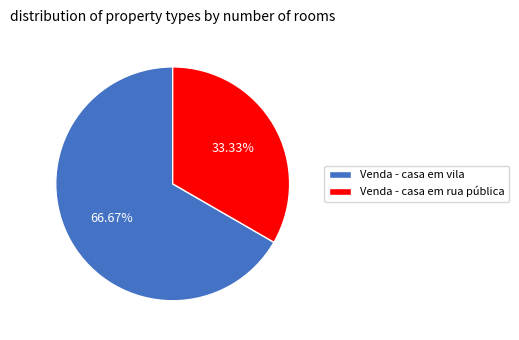

Rank the categories by value from lowest to highest.

Venda - casa em rua pública, Venda - casa em vila